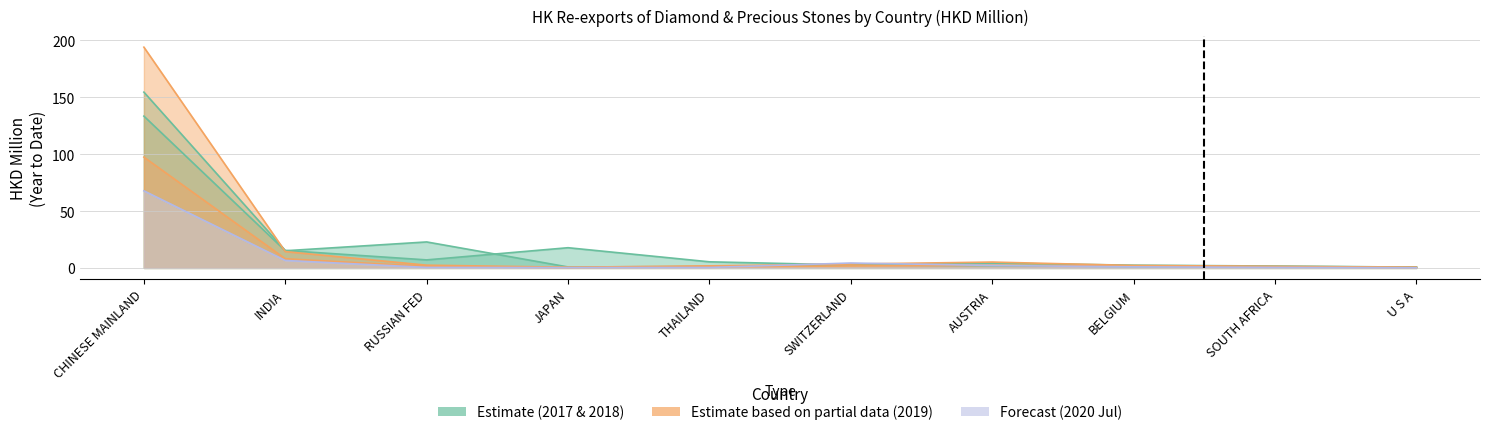

Is it true that 2019 Jul (HKD M) equals 164.1 at CHINESE MAINLAND?

False